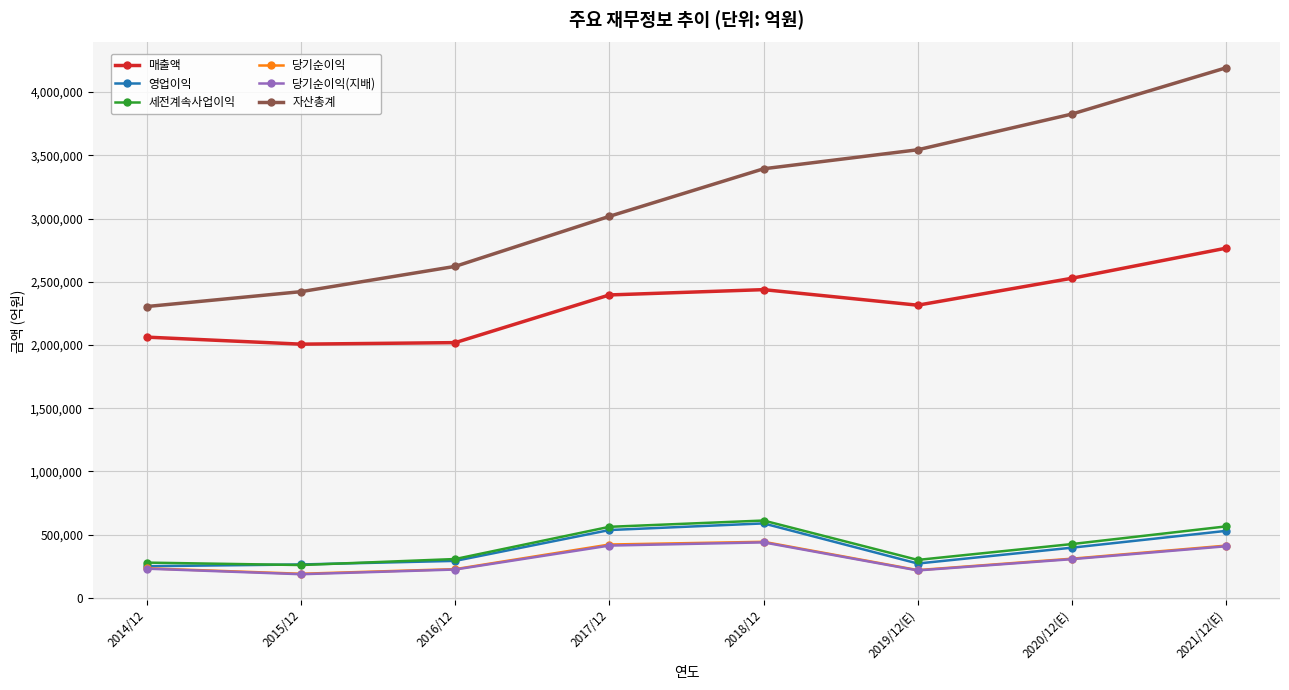

Which series has the widest spread of values?

자산총계